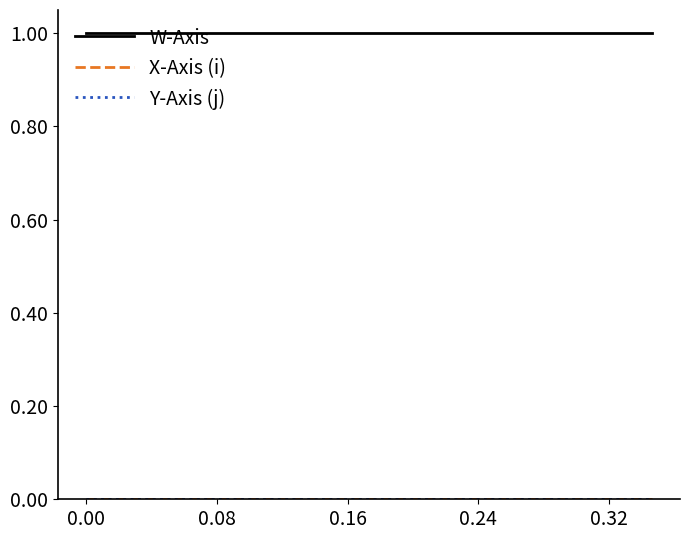

Reading left to right, transcribe all the data shown in this chart.

W-Axis: 1.0	1.0	1.0	1.0	1.0	1.0	1.0	1.0	1.0	1.0	1.0	1.0	1.0	1.0	1.0	1.0	1.0	1.0	1.0	1.0
X-Axis (i): 0.0	0.0	0.0	0.0	0.0	0.0	0.0	0.0	0.0	0.0	0.0	0.0	0.0	0.0	0.0	0.0	0.0	0.0	0.0	0.0
Y-Axis (j): -0.0	-0.0	-0.0	-0.0	-0.0	-0.0	-0.0	-0.0	-0.0	-0.0	-0.0	-0.0	-0.0	-0.0	-0.0	-0.0	-0.0	-0.0	-0.0	-0.0